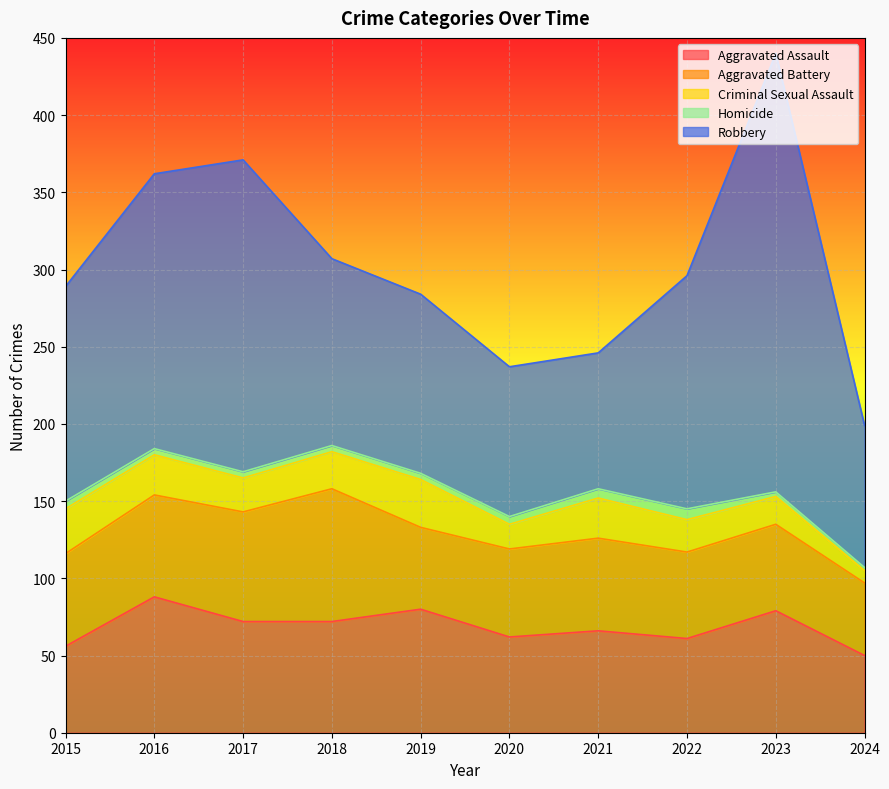

What is the difference between the Aggravated Battery values at 2020 and 2017?

14